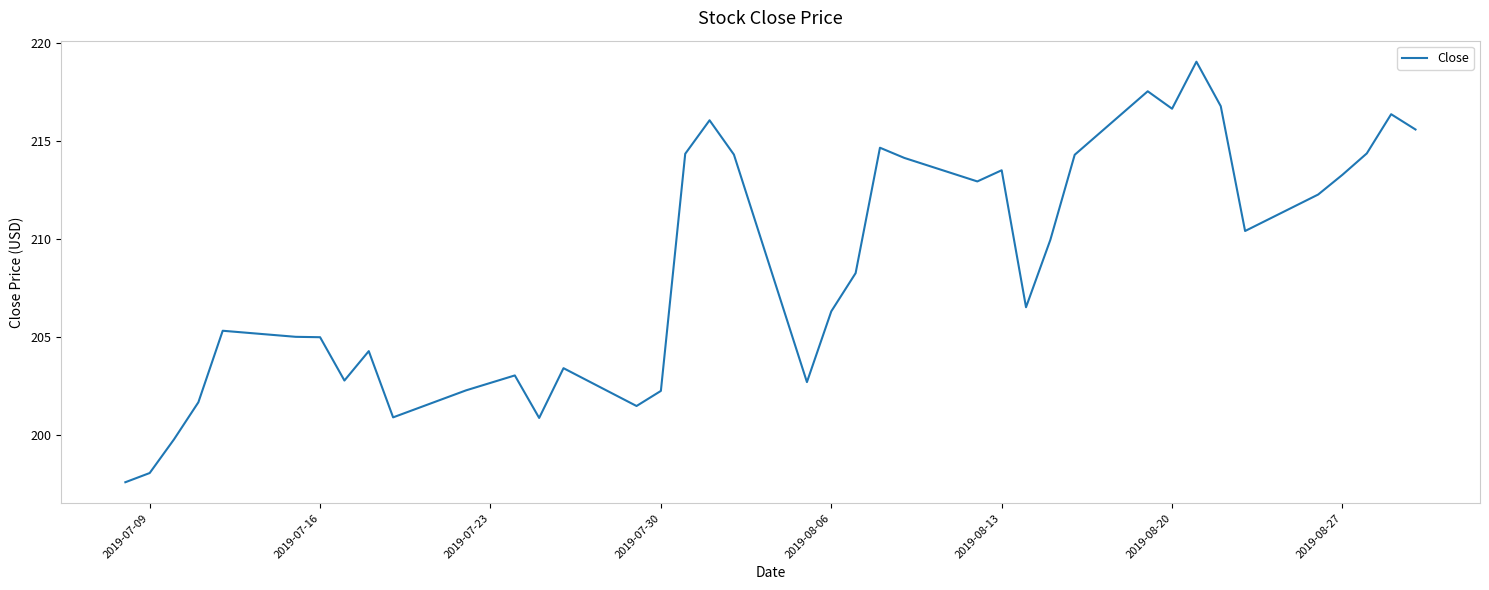

What is the maximum value shown in the chart?

219.0